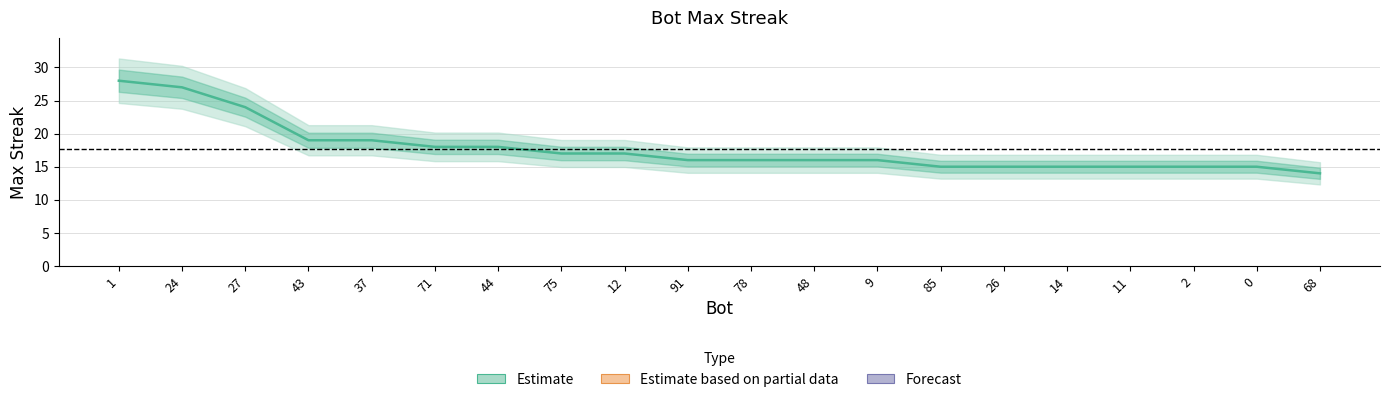

What is the difference between the values at 37 and 27?

5